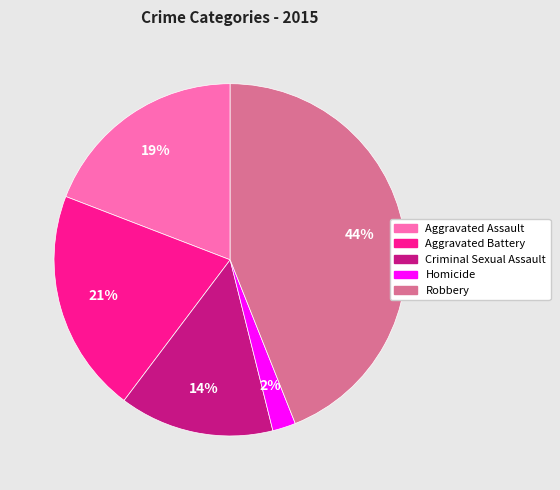

To the nearest percent, what portion does Robbery represent?

44%